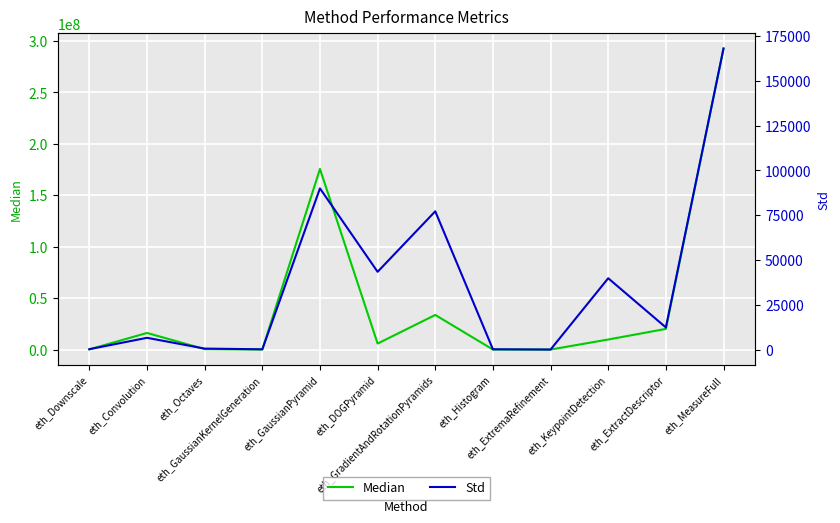

True or false: Median has more than 2 points higher than both neighbors.

True